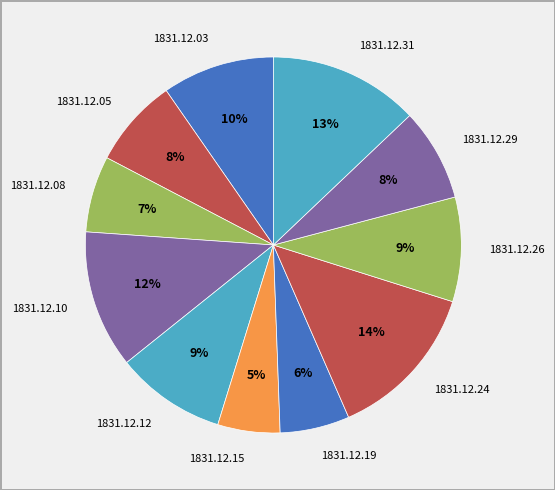

To the nearest percent, what is the difference between the 1831.12.03 and 1831.12.26 slice percentages?

1%